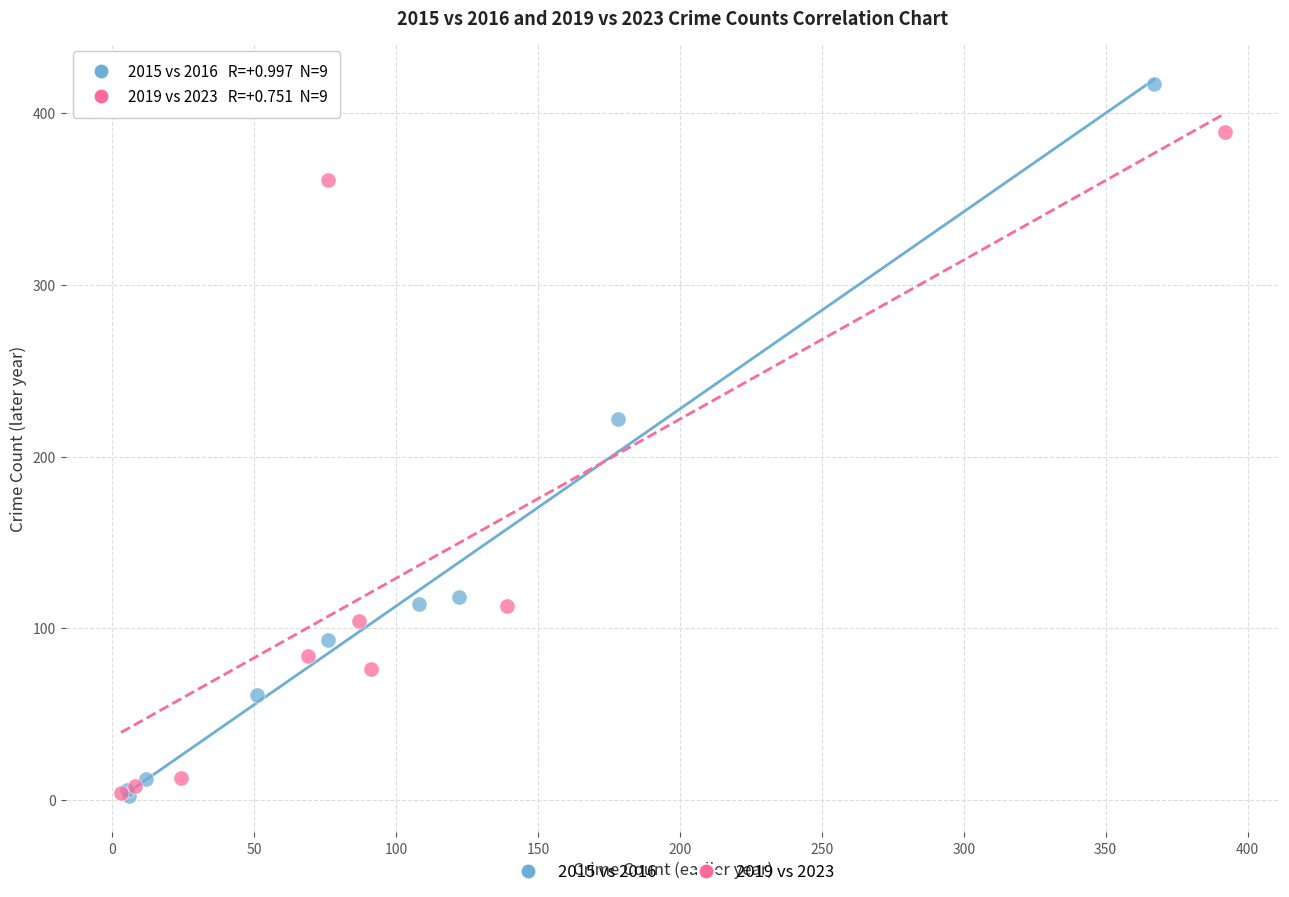

Which series has the largest Y range (max minus min)?

2015 vs 2016